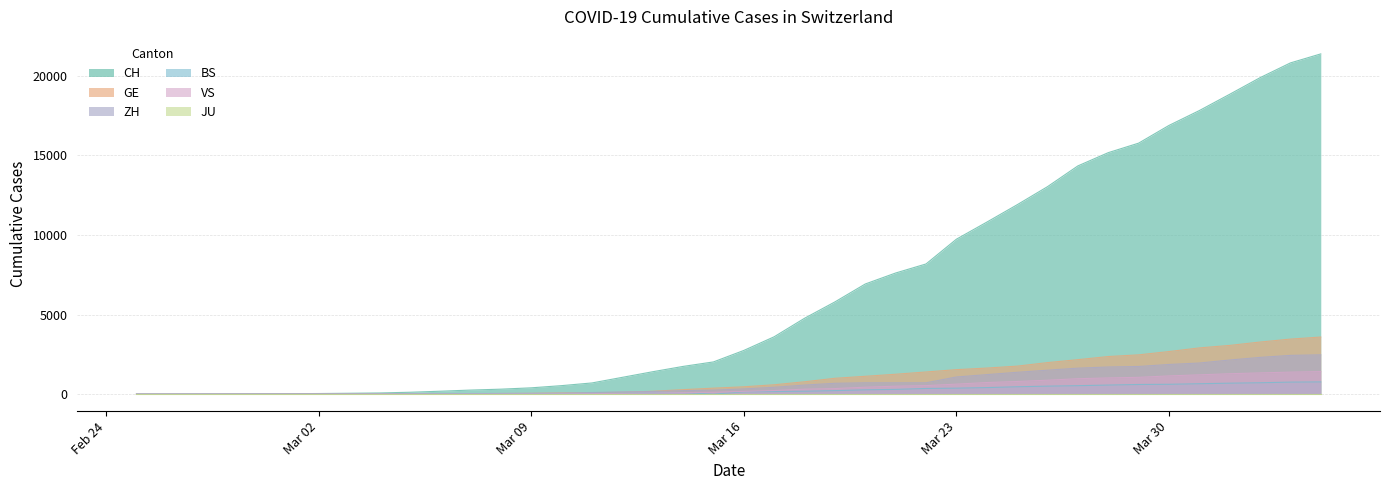

True or false: GE and CH intersect in this chart.

False